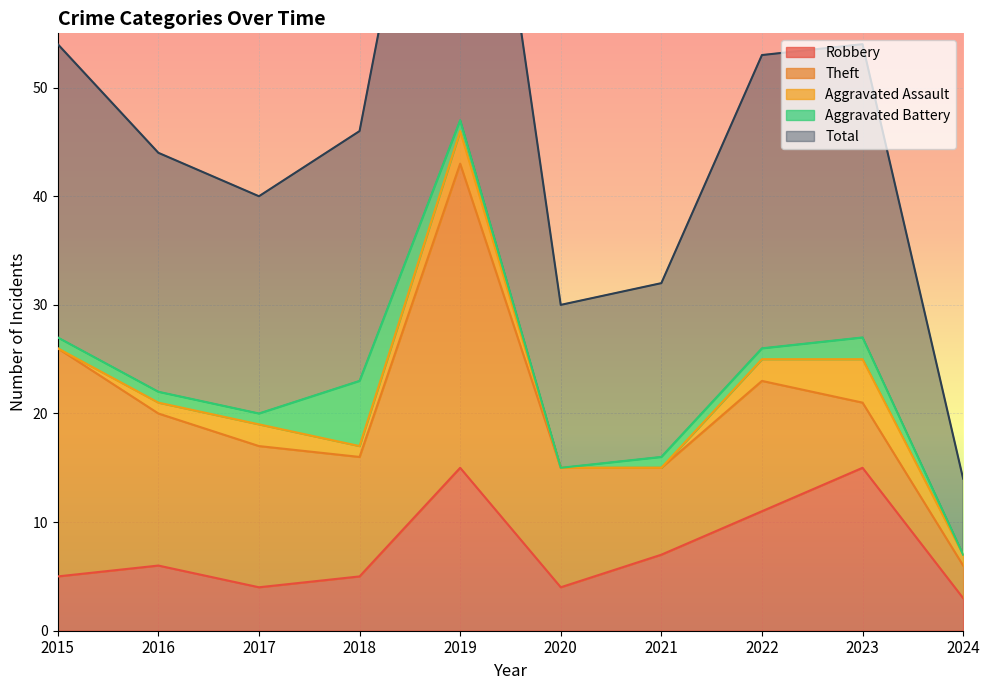

Is the value of Aggravated Battery at 2015 greater than the value of Theft at 2018?

No